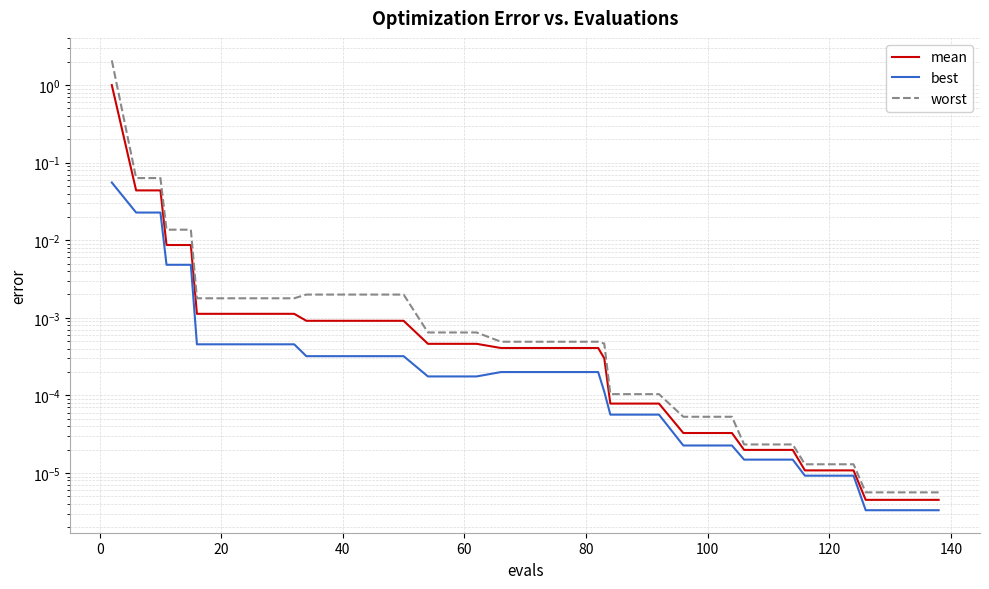

How many lines are shown in the chart?

3